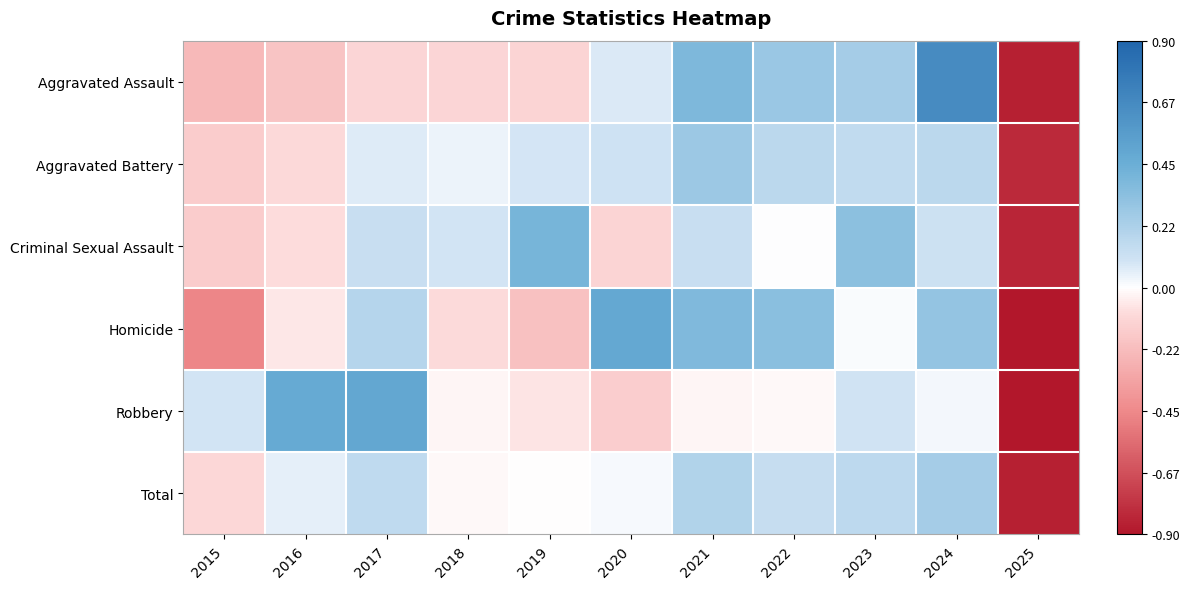

Reading right to left, transcribe all the data shown in this chart.

Aggravated Assault: 2025=-0.9	2024=0.7	2023=0.2	2022=0.3	2021=0.4	2020=0.1	2019=-0.1	2018=-0.1	2017=-0.1	2016=-0.2	2015=-0.2
Aggravated Battery: 2025=-0.8	2024=0.2	2023=0.2	2022=0.2	2021=0.3	2020=0.1	2019=0.1	2018=0.0	2017=0.1	2016=-0.1	2015=-0.2
Criminal Sexual Assault: 2025=-0.8	2024=0.1	2023=0.3	2022=0.0	2021=0.1	2020=-0.1	2019=0.4	2018=0.1	2017=0.1	2016=-0.1	2015=-0.2
Homicide: 2025=-0.9	2024=0.3	2023=0.0	2022=0.3	2021=0.4	2020=0.5	2019=-0.2	2018=-0.1	2017=0.2	2016=-0.1	2015=-0.5
Robbery: 2025=-0.9	2024=0.0	2023=0.1	2022=-0.0	2021=-0.0	2020=-0.1	2019=-0.1	2018=-0.0	2017=0.5	2016=0.5	2015=0.1
Total: 2025=-0.9	2024=0.2	2023=0.2	2022=0.1	2021=0.2	2020=0.0	2019=-0.0	2018=-0.0	2017=0.2	2016=0.1	2015=-0.1